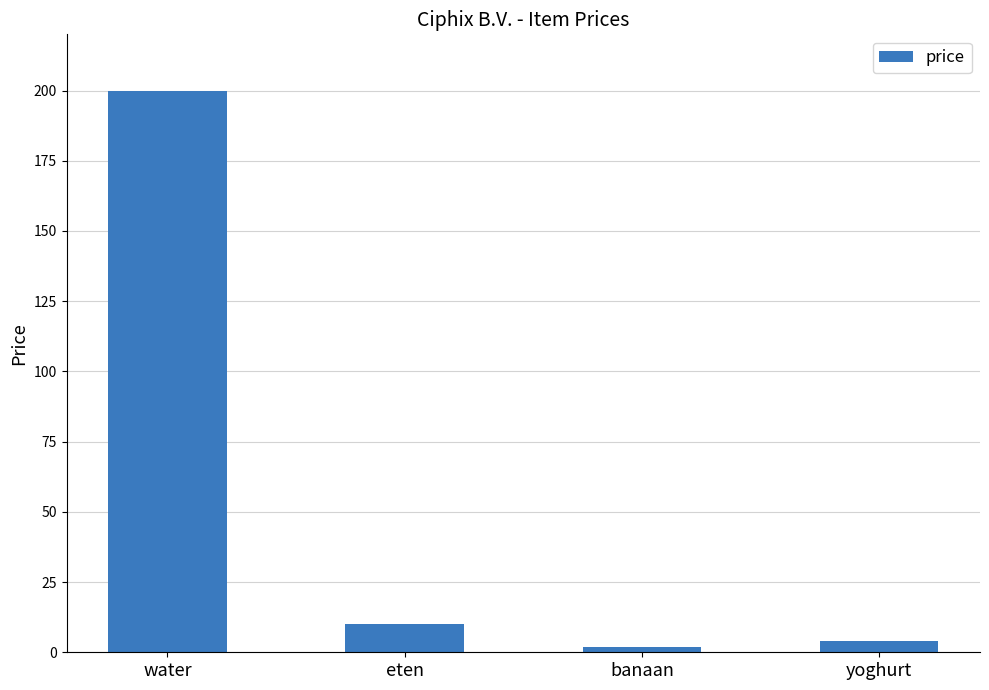

Reading right to left, list all the values displayed in this chart.

yoghurt=4	banaan=2	eten=10	water=200